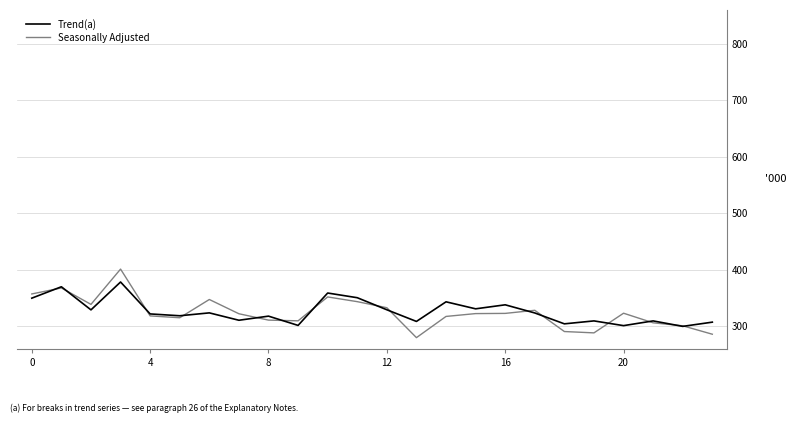

True or false: Trend(a) and Seasonally Adjusted intersect in this chart.

True